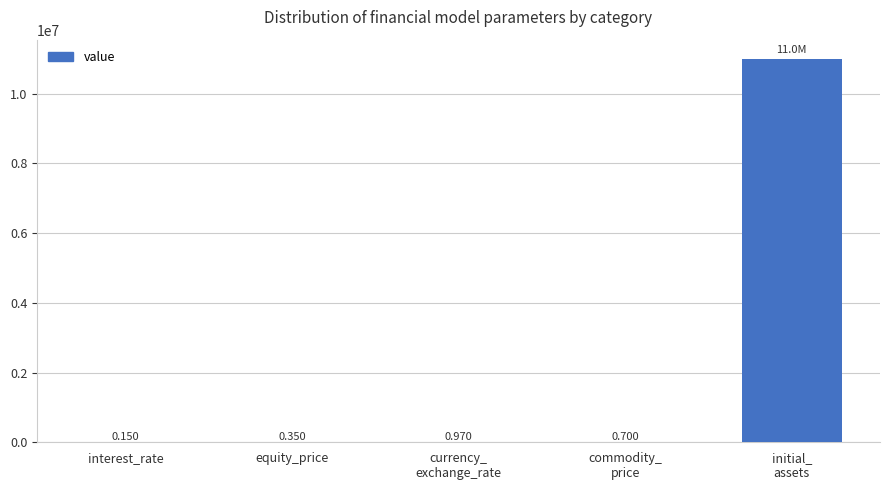

At which category does the chart reach its peak across all series?

initial_
assets